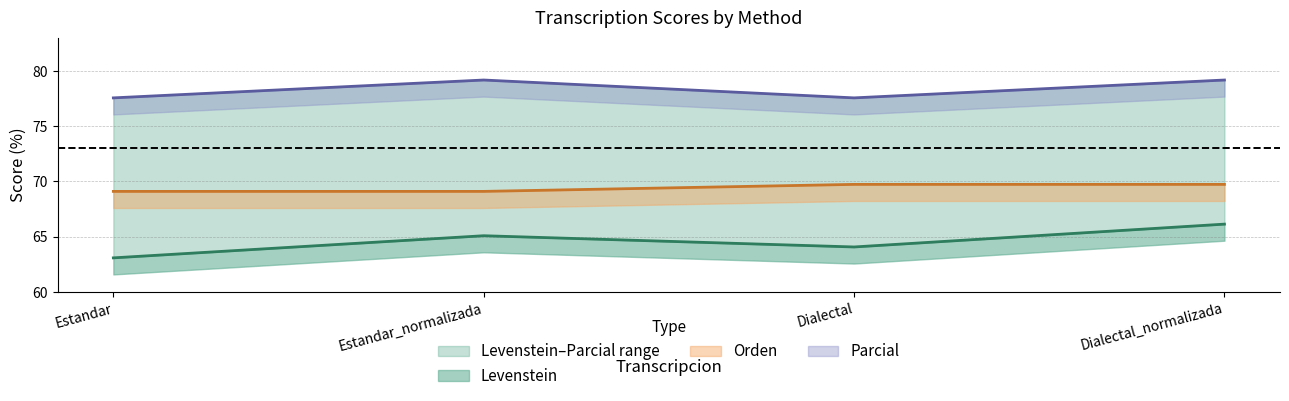

Reading left to right, list all the values displayed in this chart.

Levenstein: Estandar=63.1	Estandar_normalizada=65.1	Dialectal=64.1	Dialectal_normalizada=66.1
Parcial: Estandar=77.6	Estandar_normalizada=79.2	Dialectal=77.6	Dialectal_normalizada=79.2
Orden: Estandar=69.1	Estandar_normalizada=69.1	Dialectal=69.7	Dialectal_normalizada=69.7